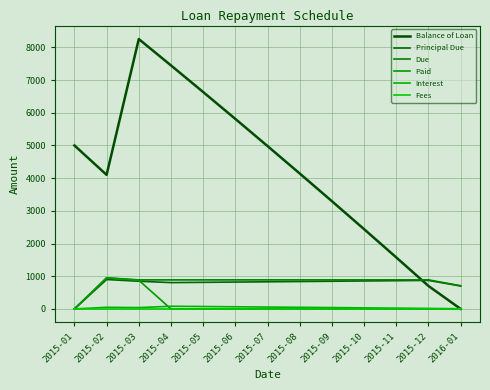

What are all the series names shown in the legend?

Balance of Loan, Principal Due, Due, Paid, Interest, Fees